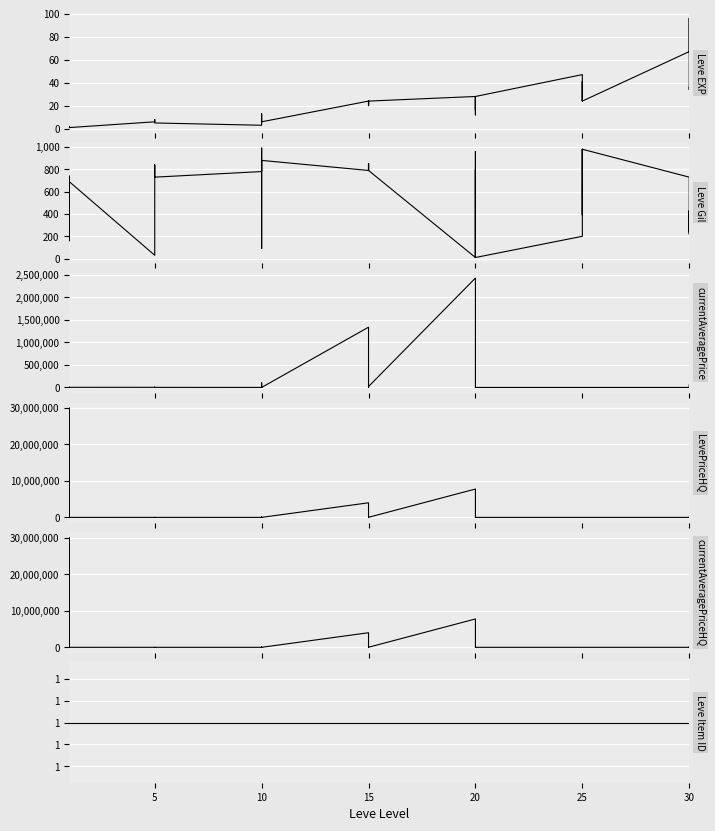

Which series changed the most between 15 and 10?

LevePriceHQ